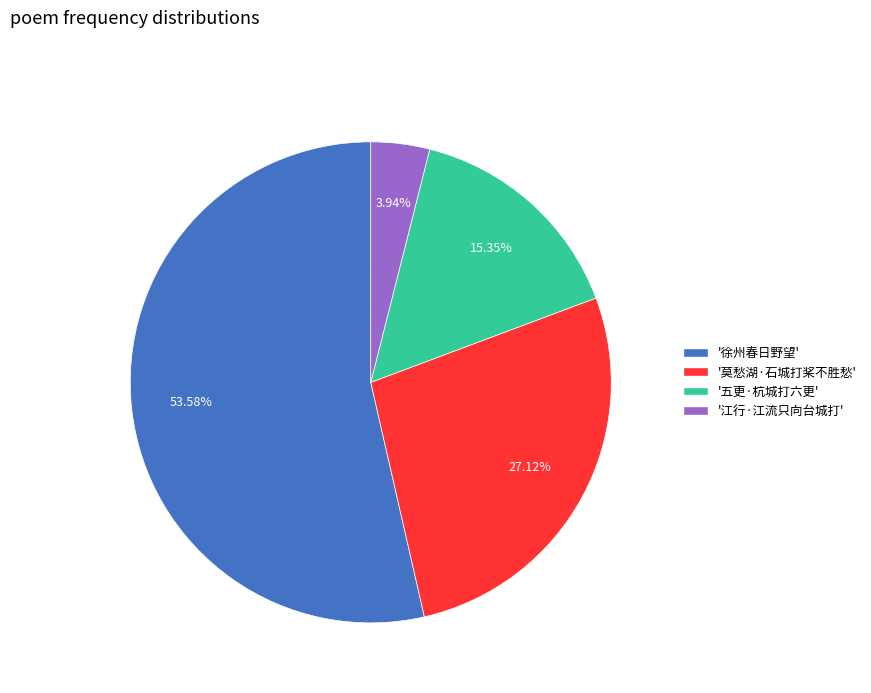

Do '莫愁湖·石城打桨不胜愁' and '江行·江流只向台城打' together represent more than half of the pie?

No